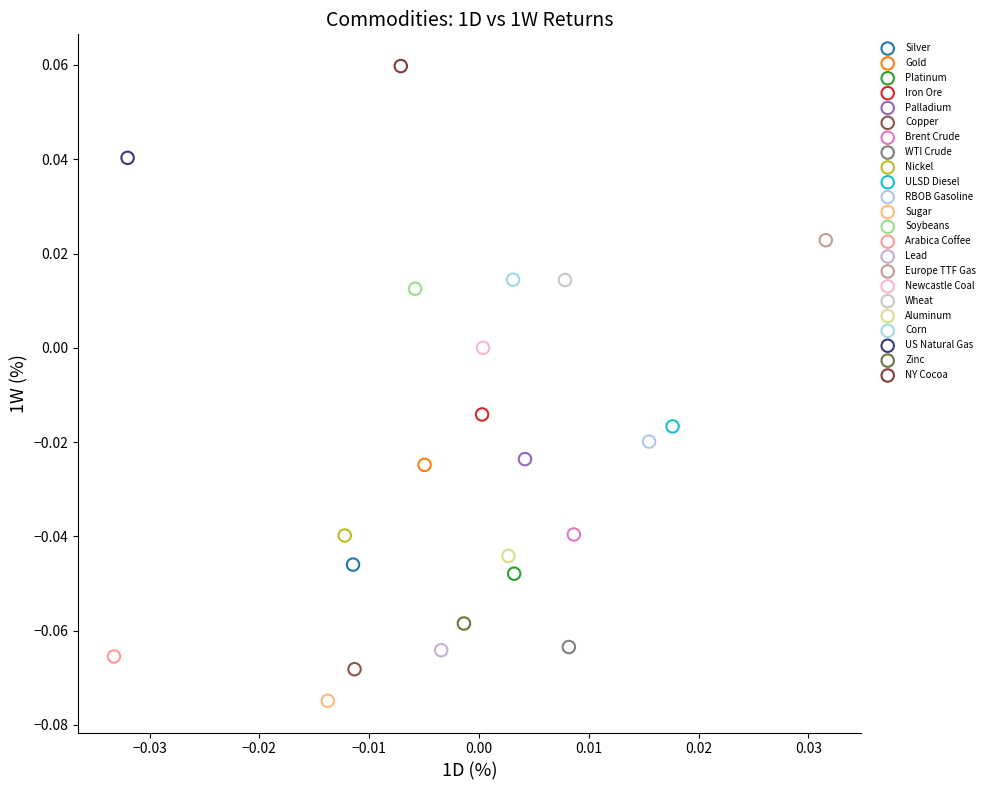

Which series contains the lowest Y value?

Sugar